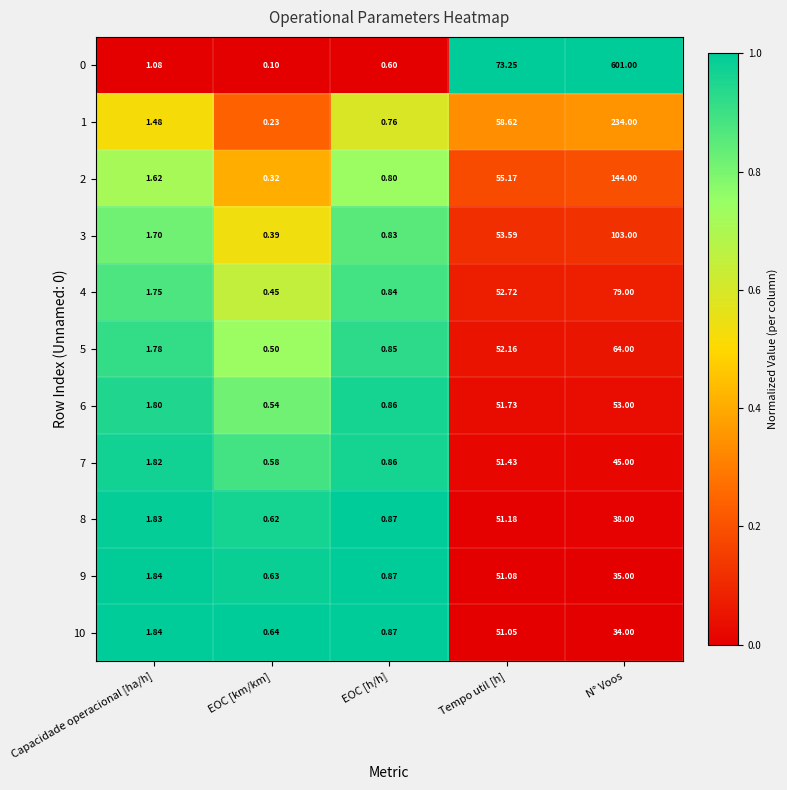

Where does the 5 series first go above 1?

Capacidade operacional [ha/h]